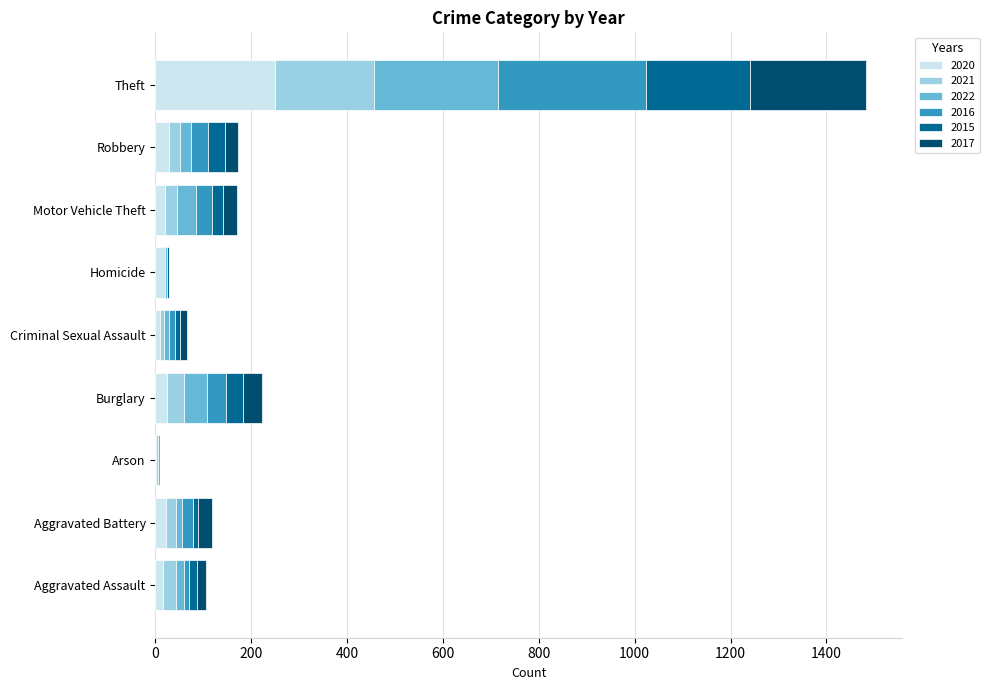

Which category has the highest value in the 2020 series?

Theft